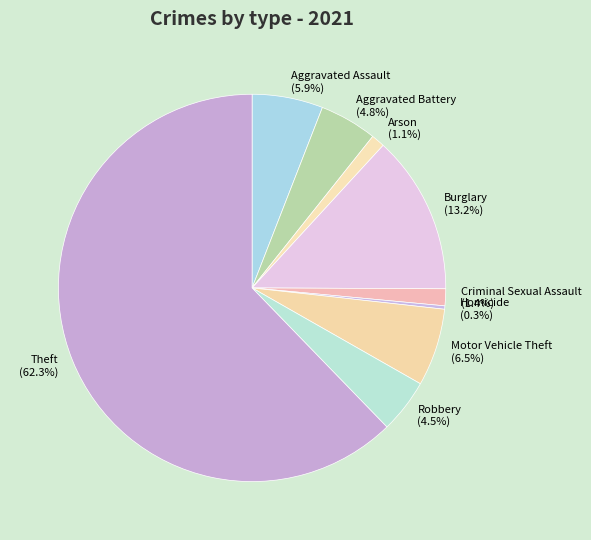

How many segments does this pie chart have?

9